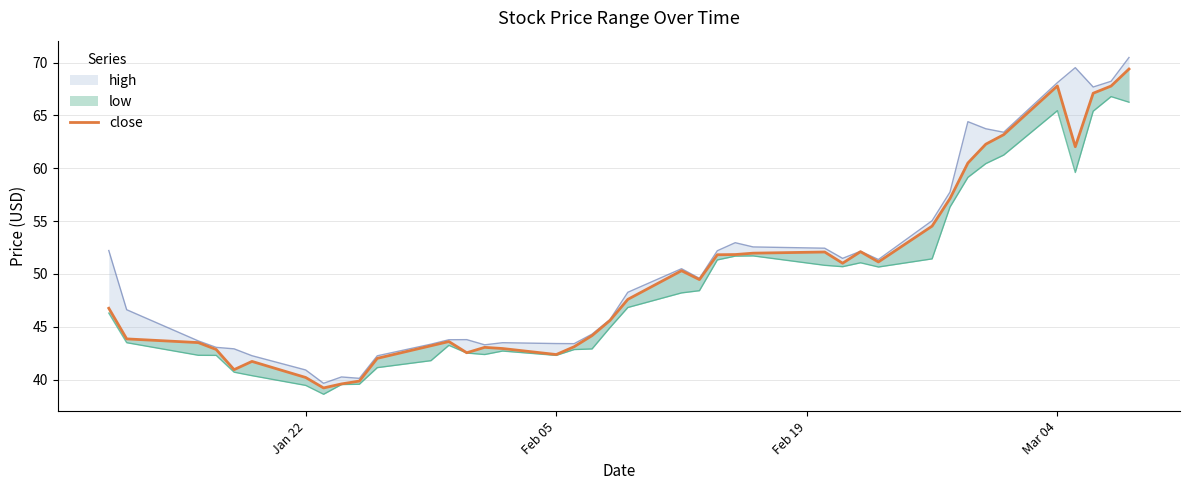

How many points are higher than both their immediate neighbors (excluding endpoints)?

7